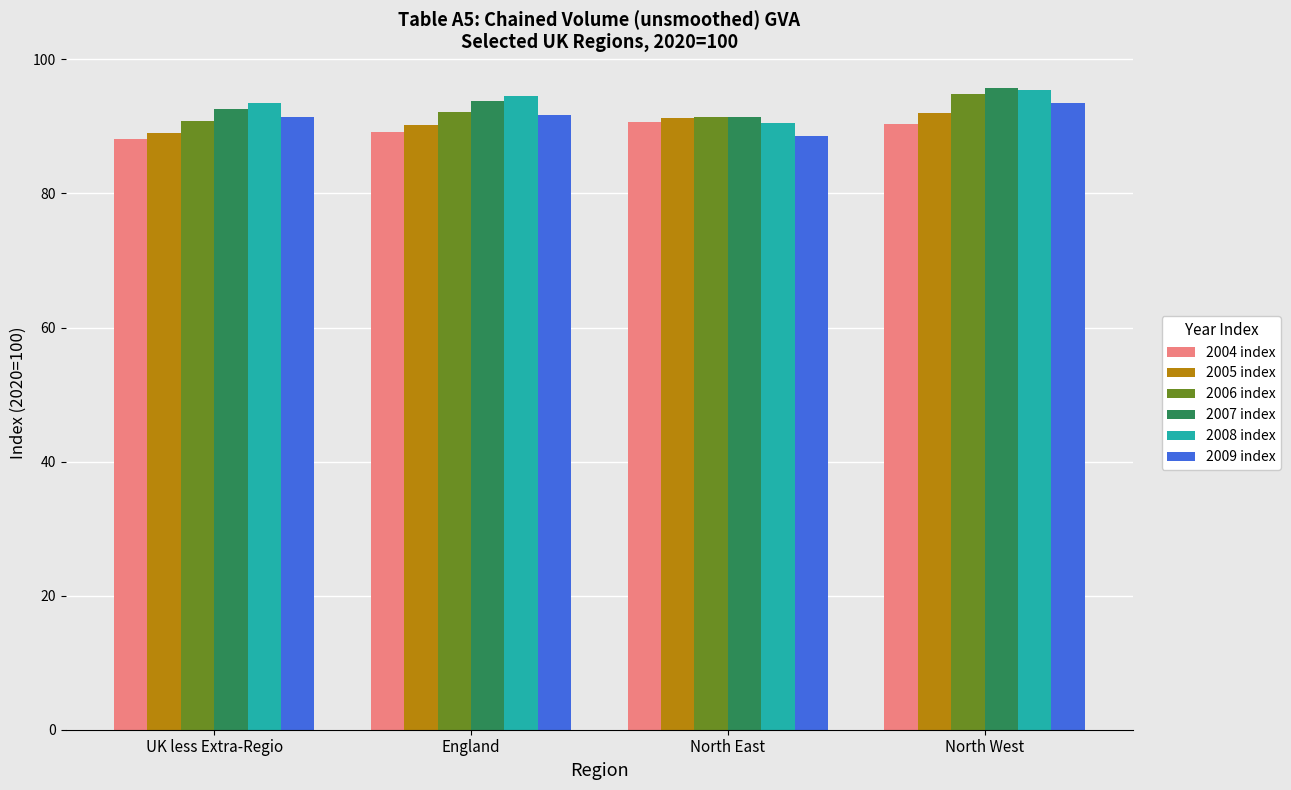

What is the average value of the 2004 index series?

89.6